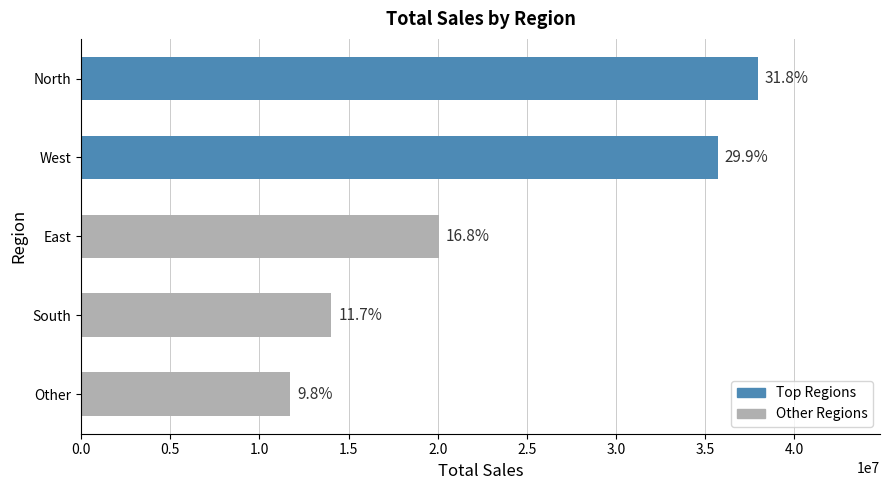

Are the bars horizontal?

Yes